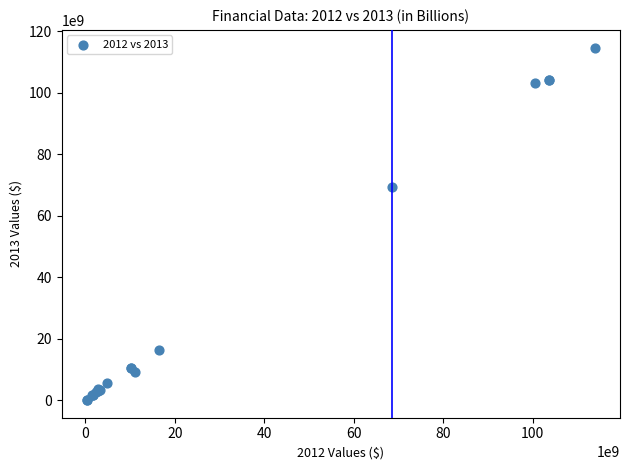

What Y value in the scatter plot is closest to 57389500000?

69490000000